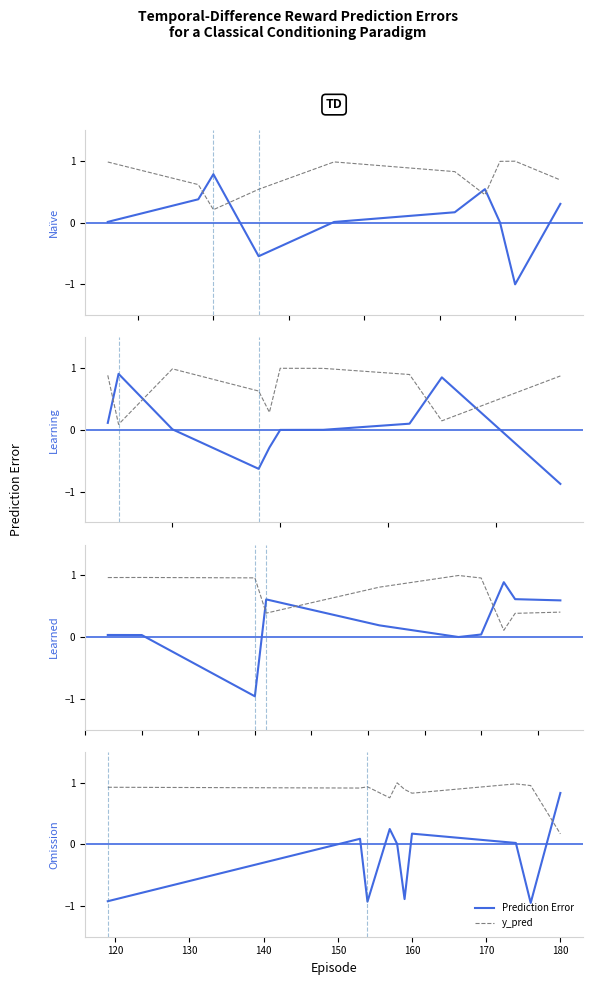

At how many categories does at least one series exceed 0?

10